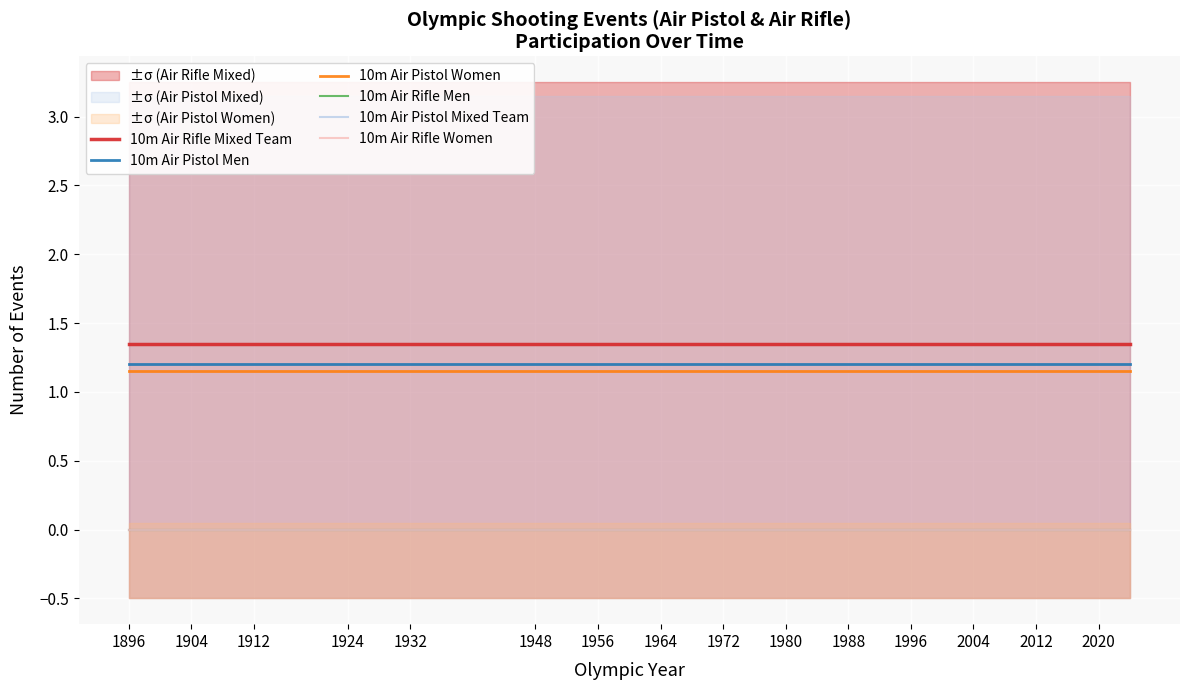

What is the total value across all series at 1980?

3.7